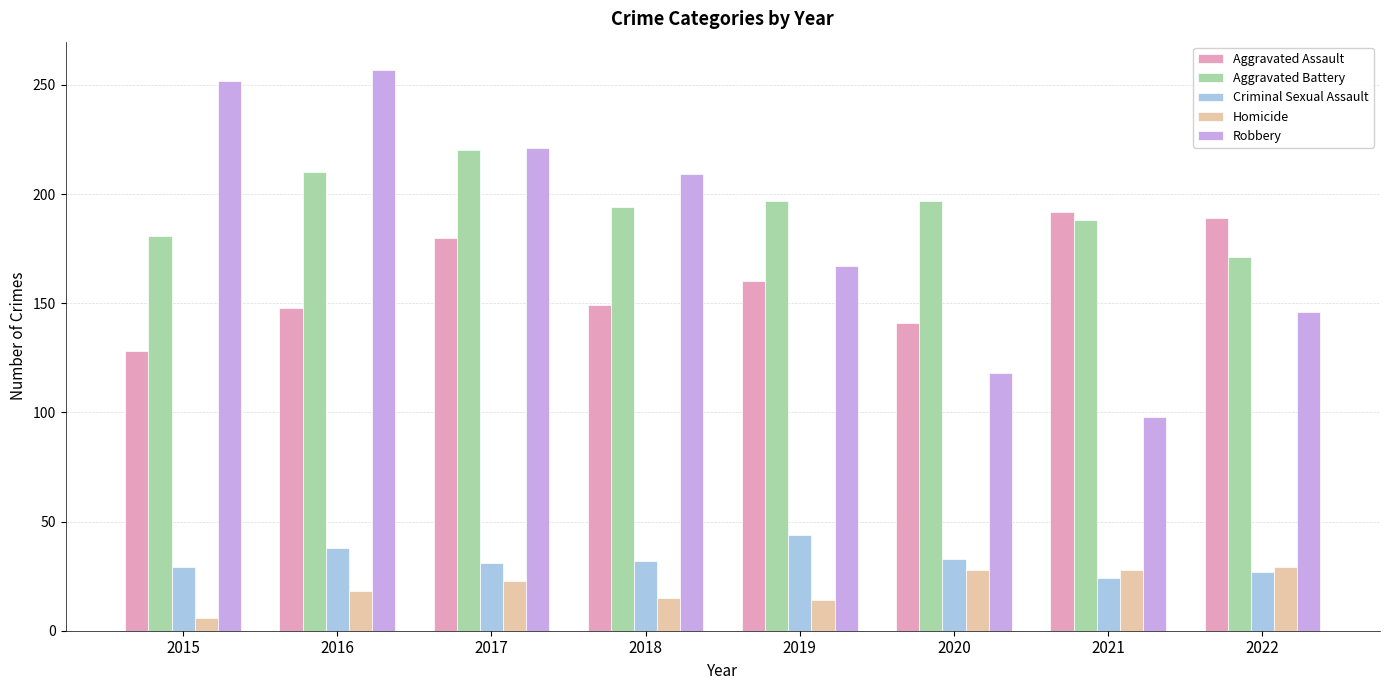

What is the value of the Homicide bar at the 1st from the left?

6